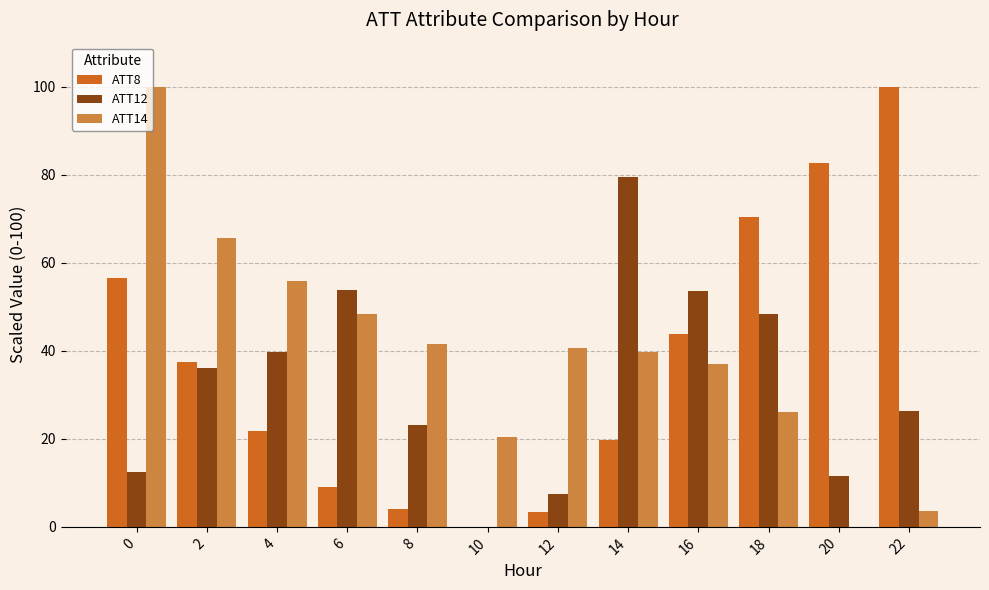

What is the sum of all ATT14 values?

478.9